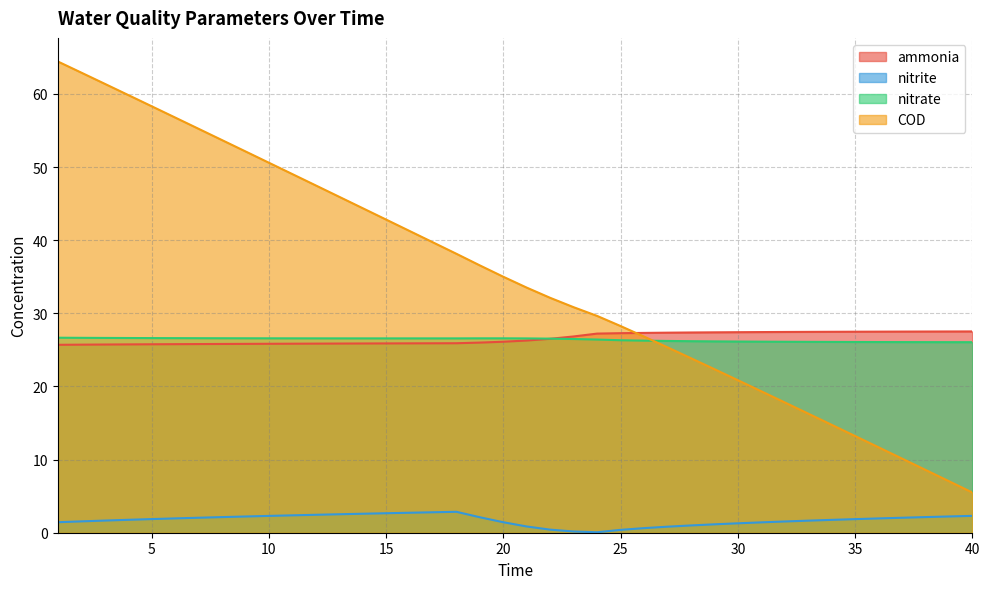

At which category does nitrite reach its first local valley?

24